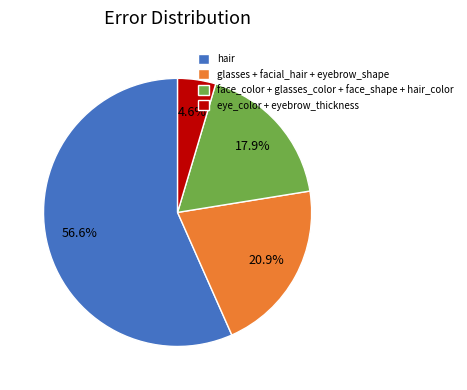

Which slice is the smallest?

eye_color + eyebrow_thickness